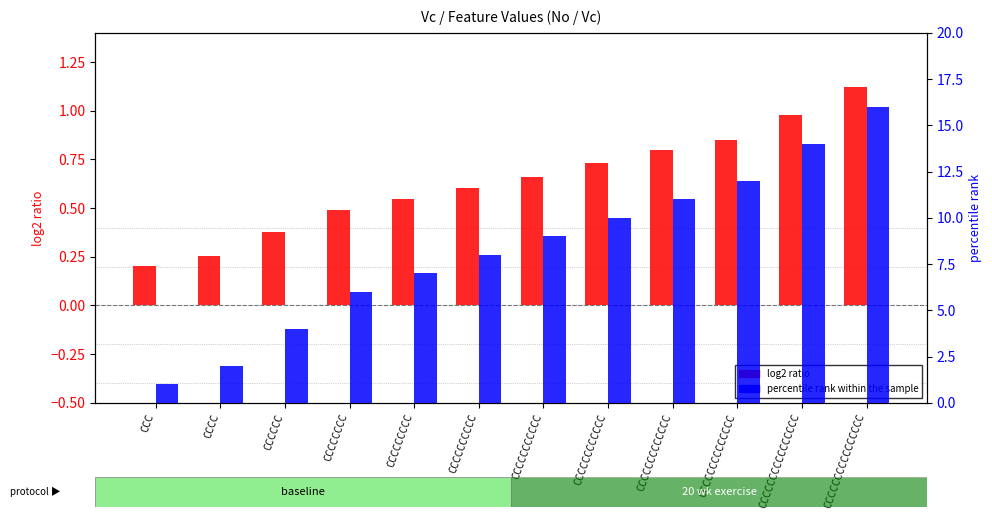

Are the bars grouped side by side (vs. stacked)?

Yes